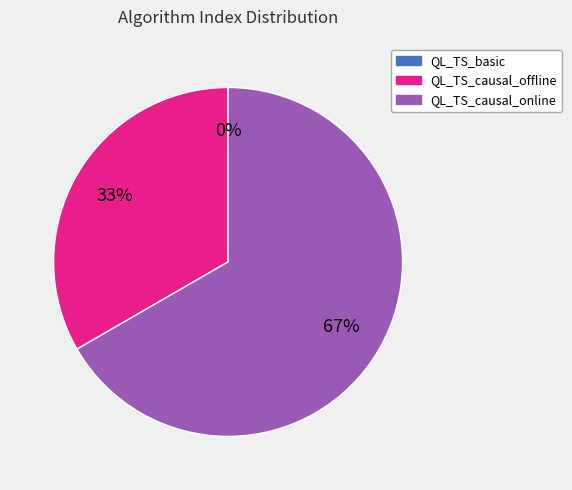

To the nearest percent, what is the difference between the largest and smallest slice percentages?

67%